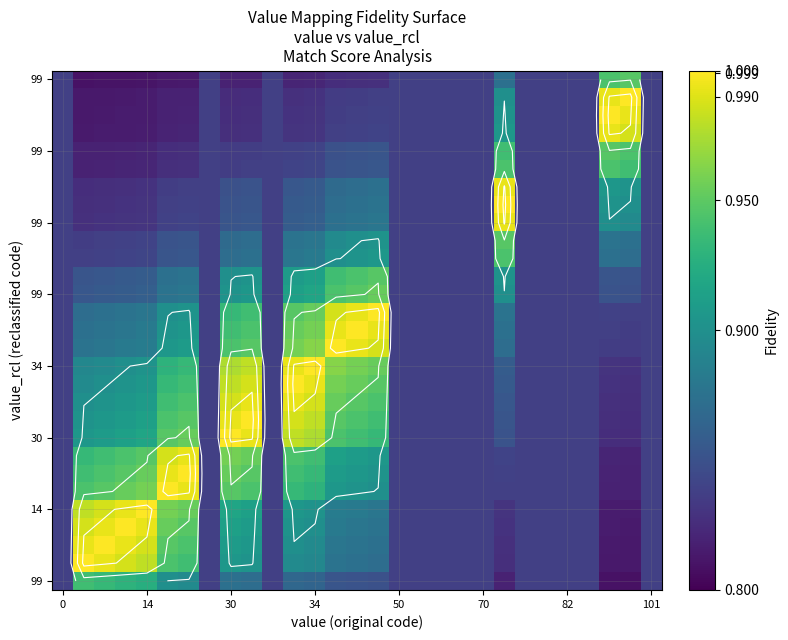

How many categories are shown in the chart?

29